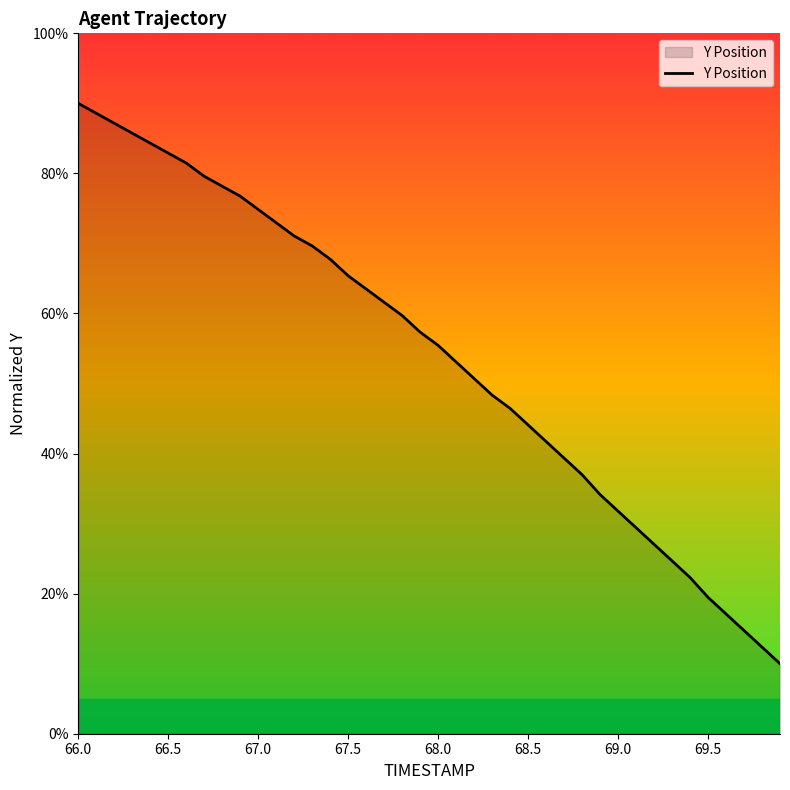

Does the chart display data point markers on the line(s)?

No